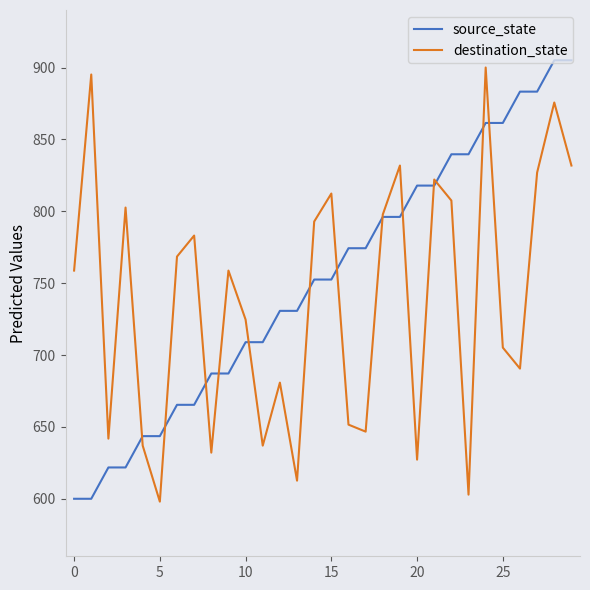

What is the maximum value shown in the chart?

905.0